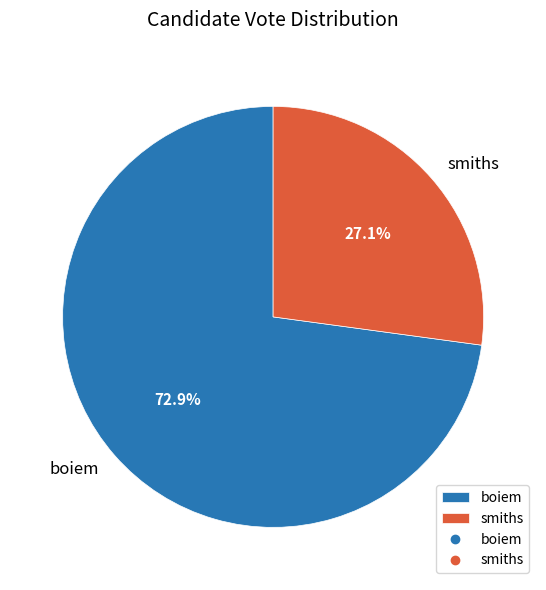

Which category has the smallest portion of the pie?

smiths